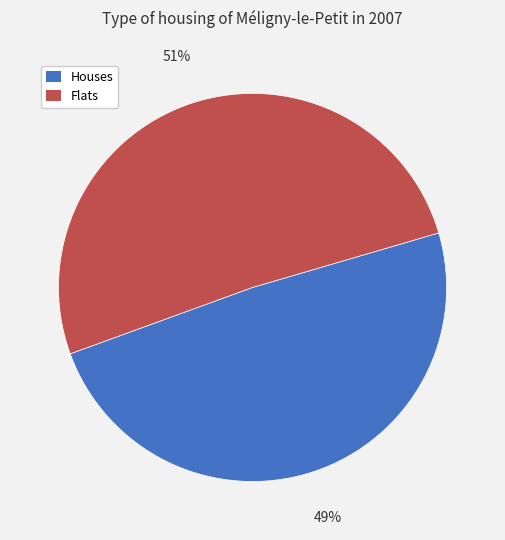

Combined, do Houses and Flats account for over 50%?

Yes